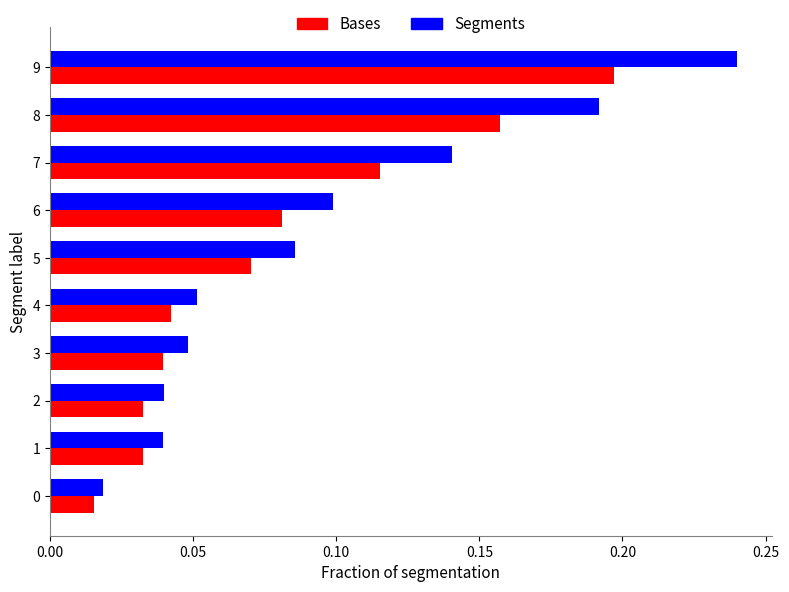

Which label corresponds to the largest value in the chart?

9